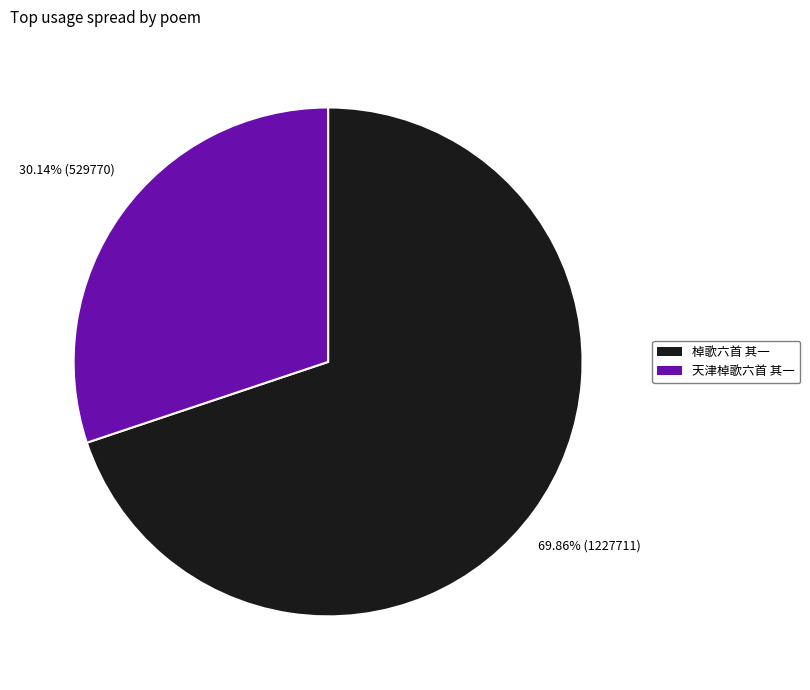

To the nearest percent, what portion does 天津棹歌六首 其一 represent?

30%